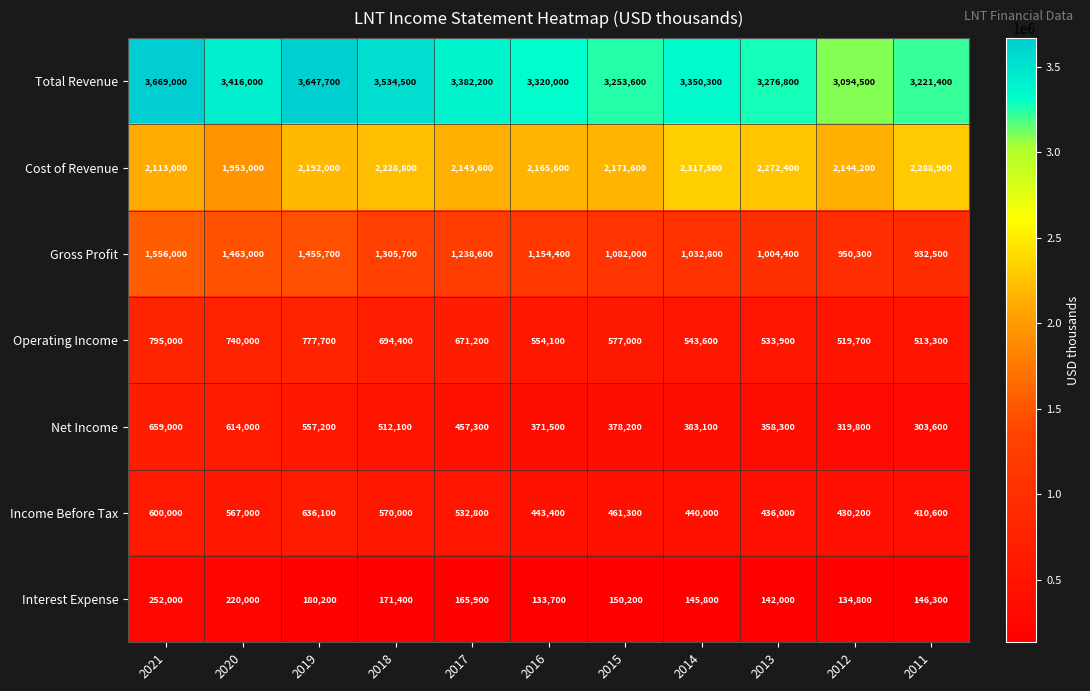

Where does the Gross Profit series first go above 1154400?

2021